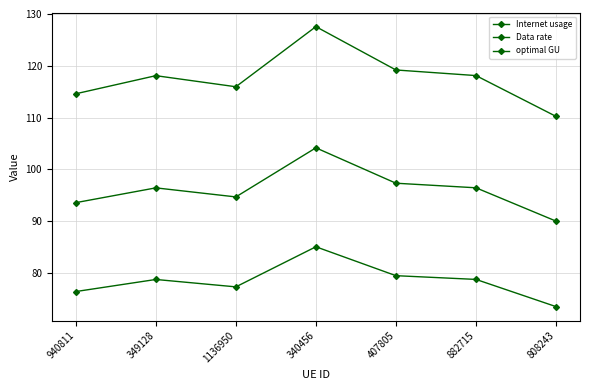

How many lines are shown in the chart?

3